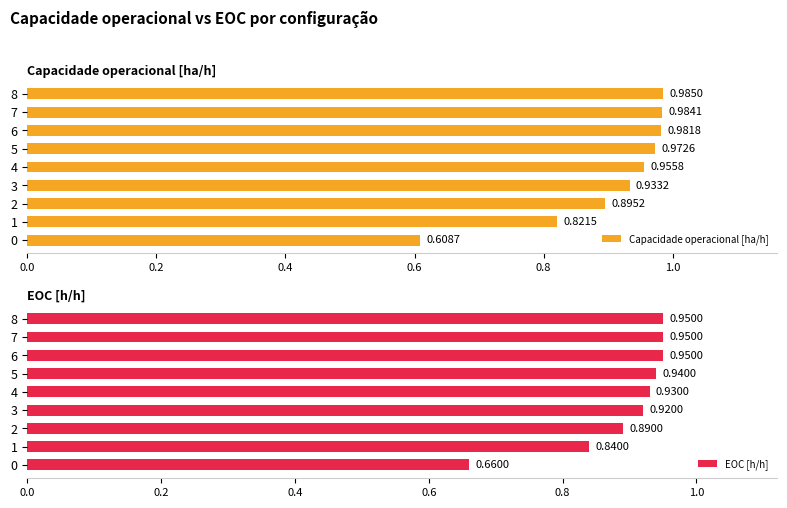

How many EOC [h/h] values are between 0 and 1?

9